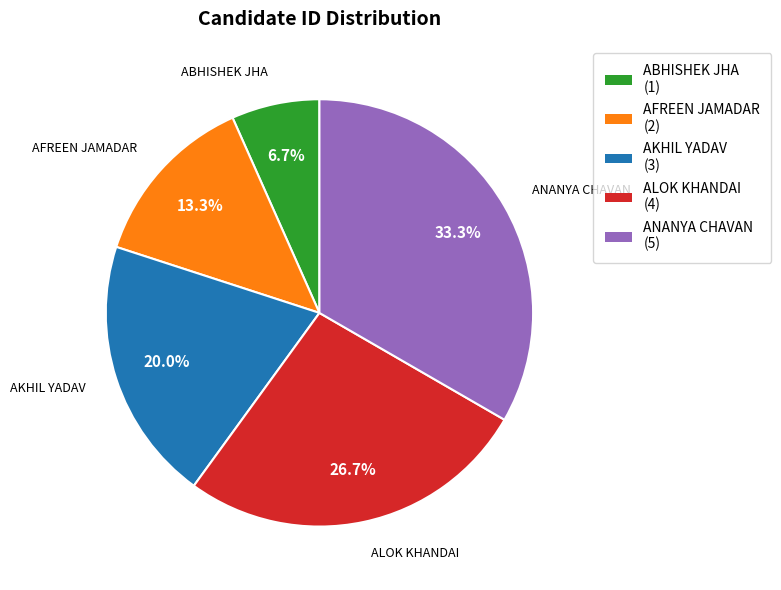

Combined, what portion of the pie is ABHISHEK JHA and AKHIL YADAV?

26.7%